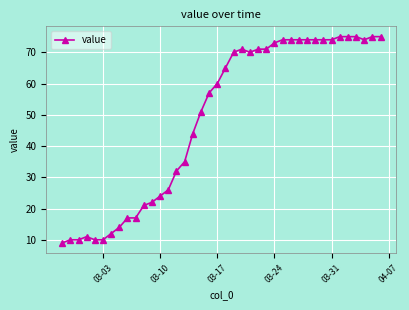

What is the value of the 14th point from the left?

26